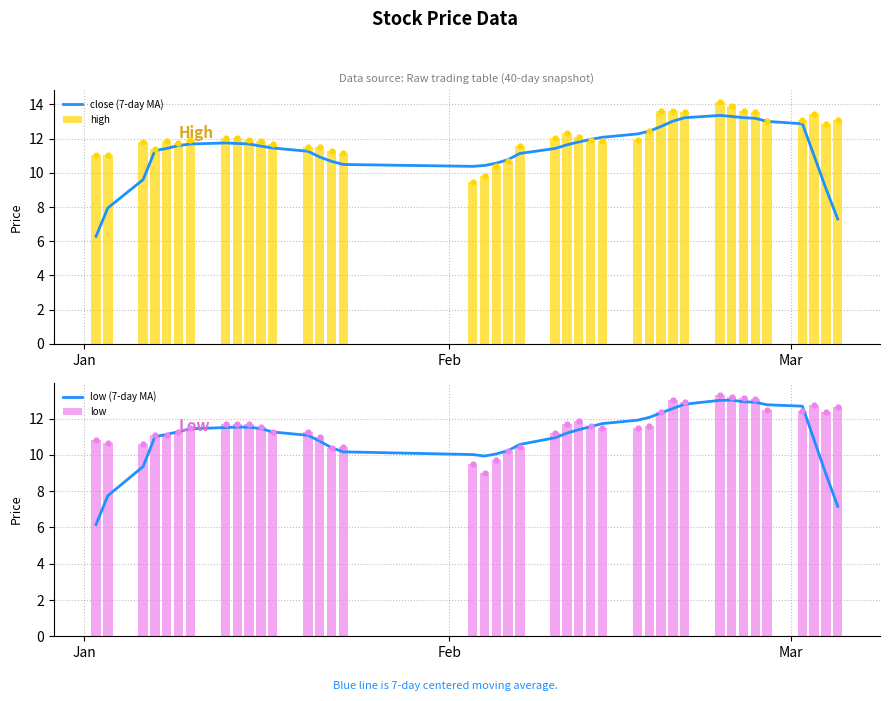

What is the average value of the high series?

12.1